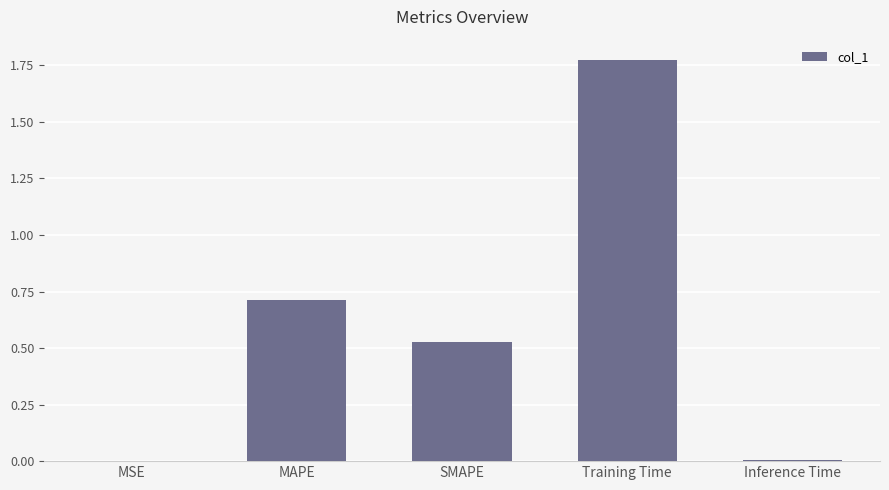

What is the change in value from MAPE to SMAPE?

-0.2